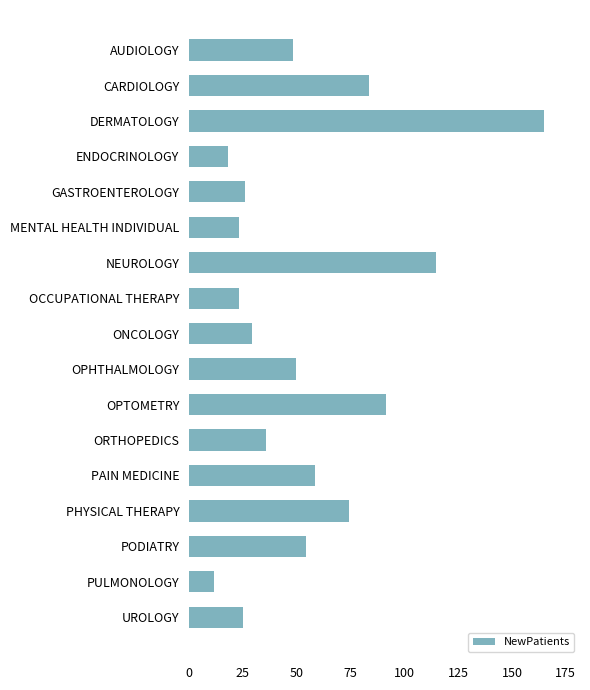

What is the label of the 17th bar from the top?

UROLOGY